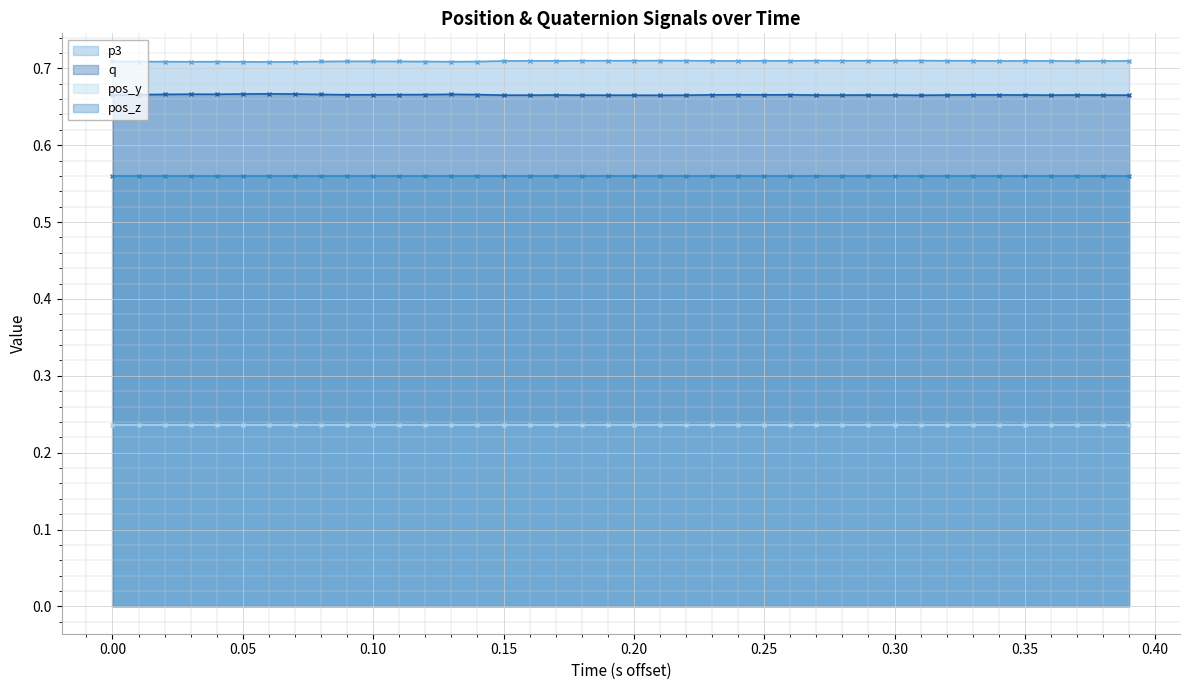

True or false: q (line) and pos_y (line) cross at least once.

False